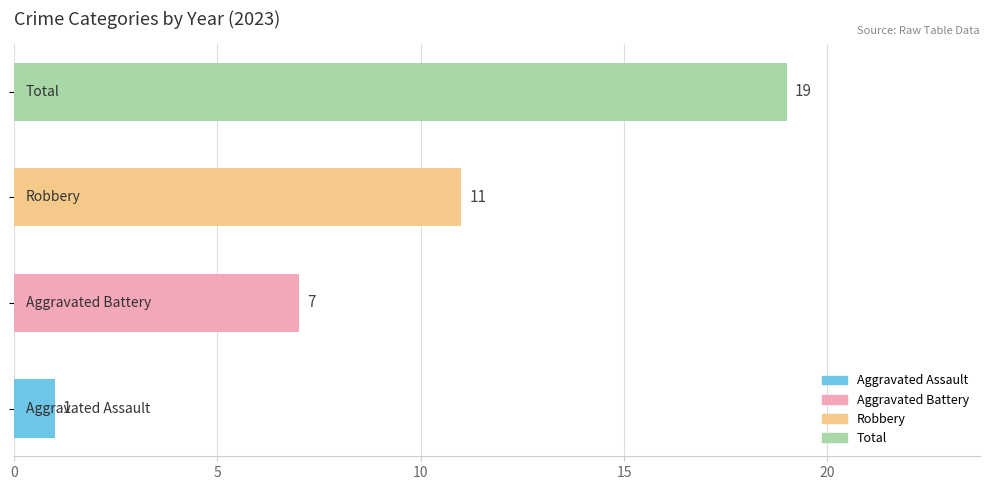

How many values are between 7 and 19?

3